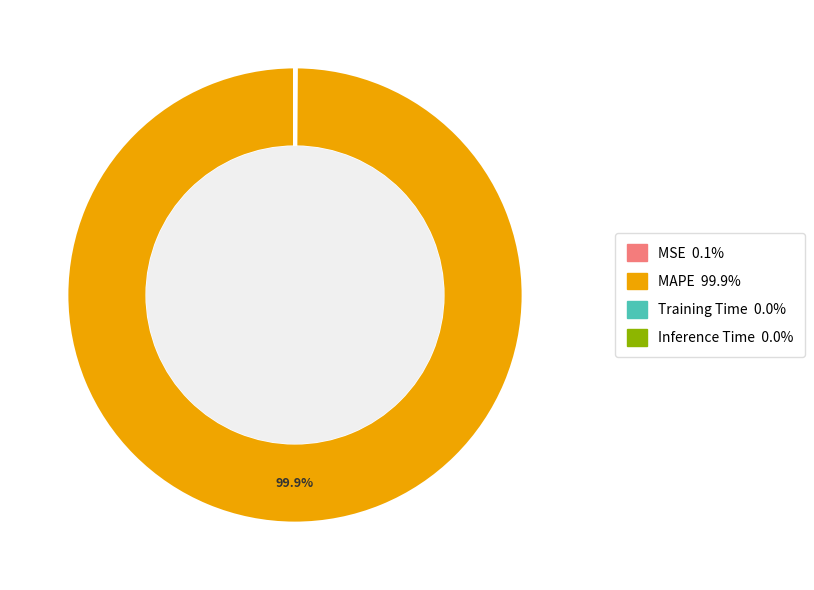

Which category accounts for the majority?

MAPE